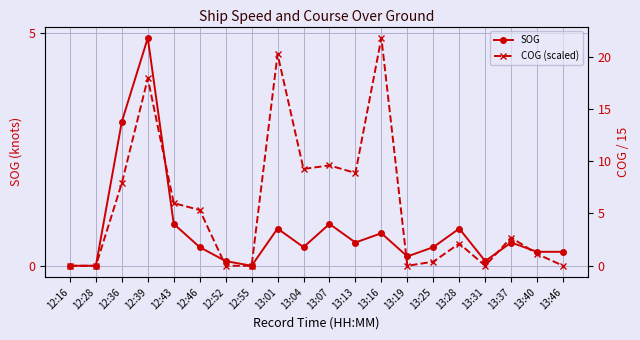

How many intersections are there between SOG and COG (scaled)?

6